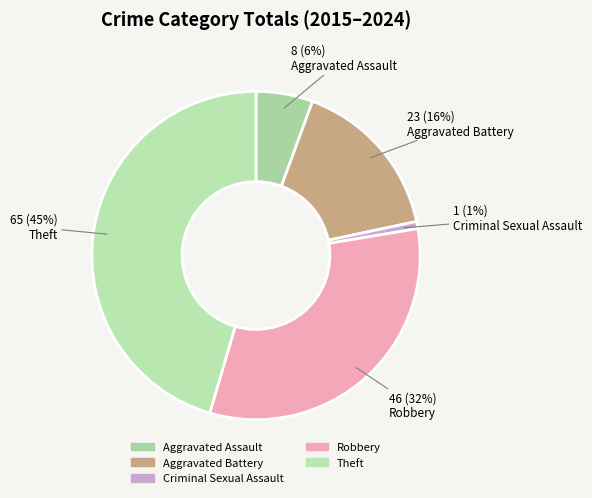

To the nearest percent, what portion does Theft represent?

45%